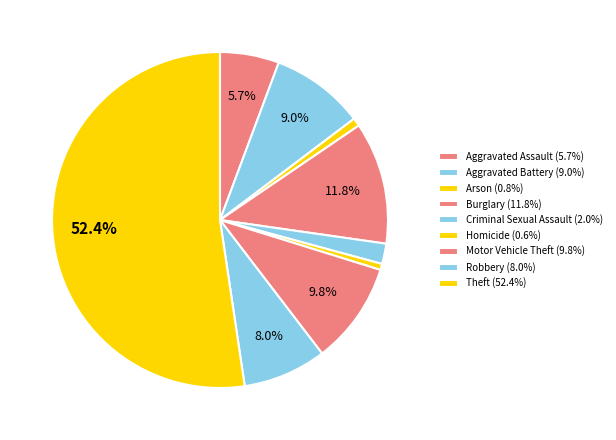

Is it true that Arson is 11% of the pie?

False